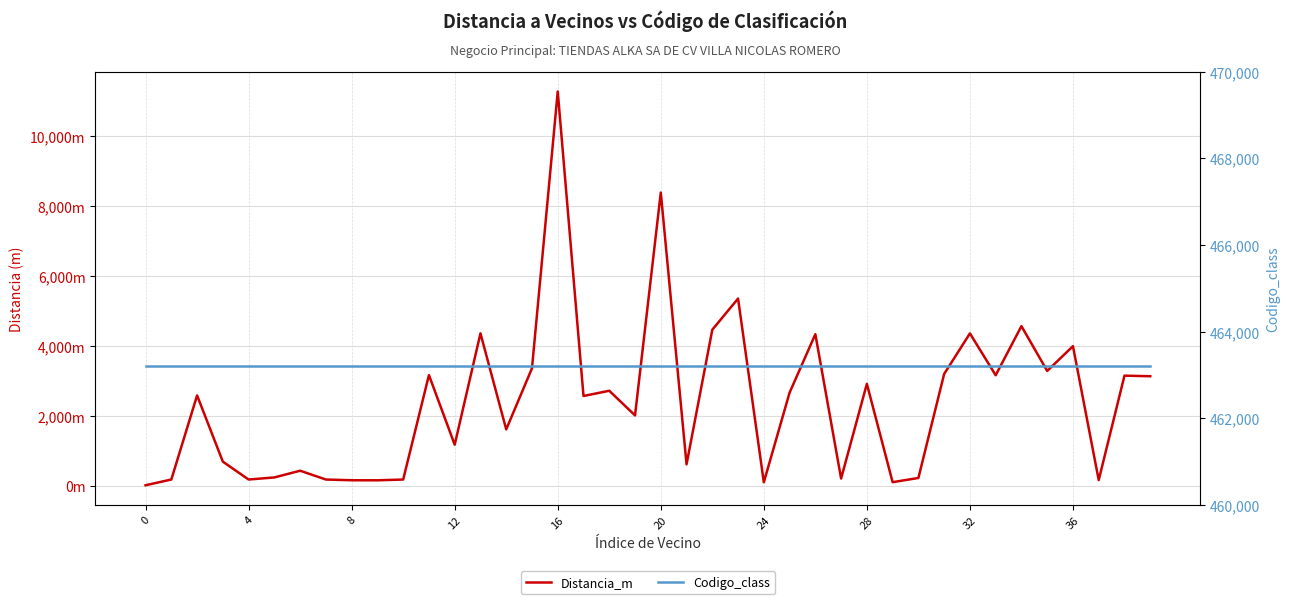

Between 33 and 16, which is larger?

16